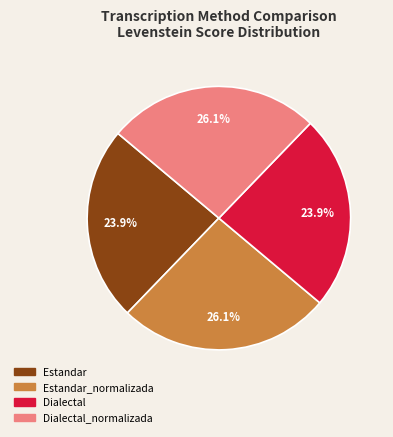

Is there any slice that represents more than half of the pie?

No